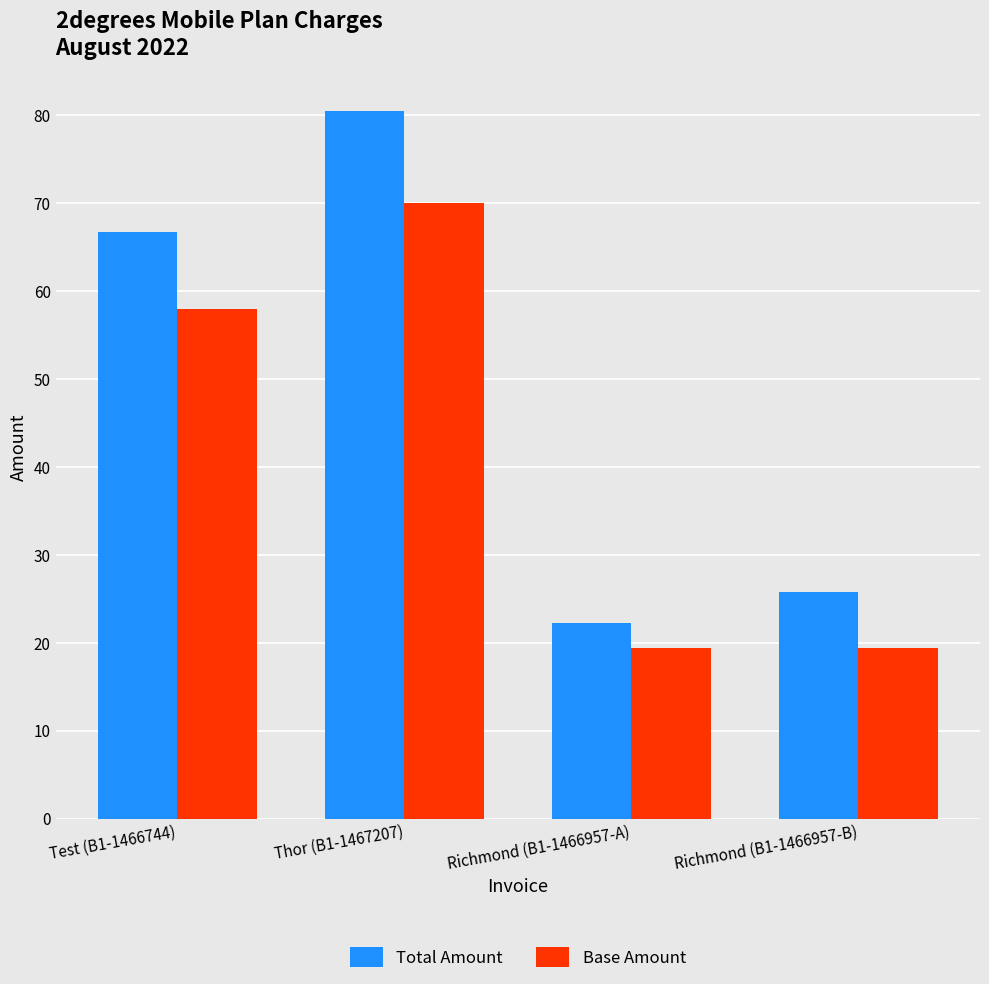

List the series in order of their peak value, lowest first.

Base Amount, Total Amount